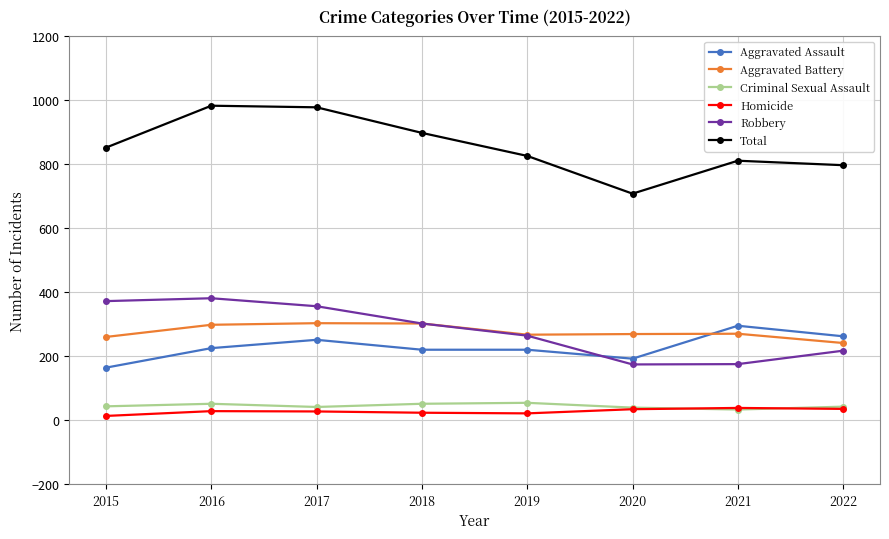

What is the total value across all series at 2019?

1652